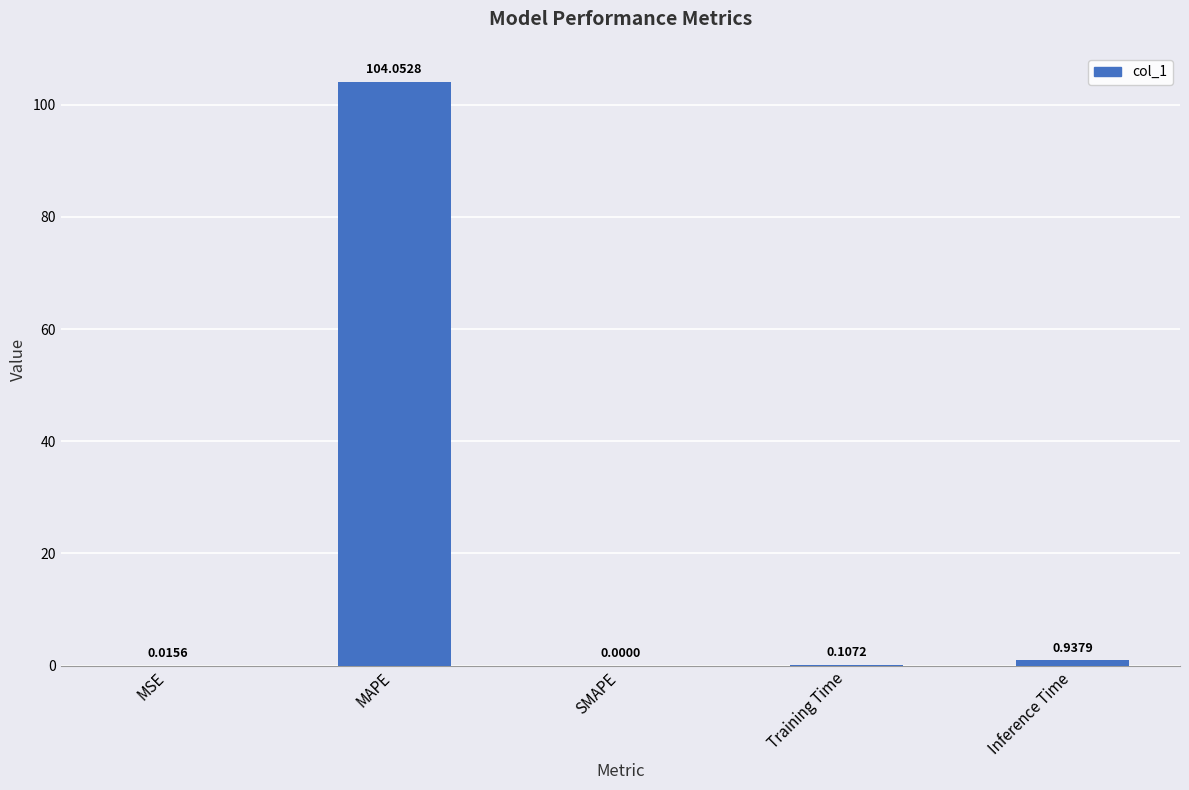

What is the sum of all values?

105.1